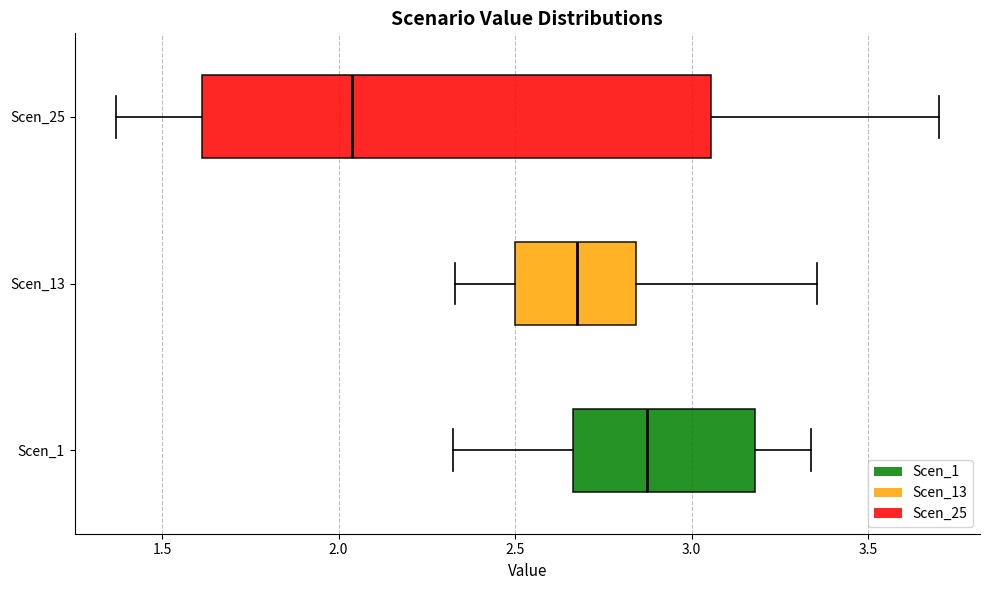

Reading bottom to top, read every box against the x-axis: the position of its median line, the range the box covers, and the ends of its whiskers. The values are not printed on the chart, so give them approximately, as read against the axis.

Scen_1: median 2.85, box 2.65 to 3.20, whiskers 2.30 to 3.35
Scen_13: median 2.70, box 2.50 to 2.85, whiskers 2.35 to 3.35
Scen_25: median 2.05, box 1.60 to 3.05, whiskers 1.35 to 3.70